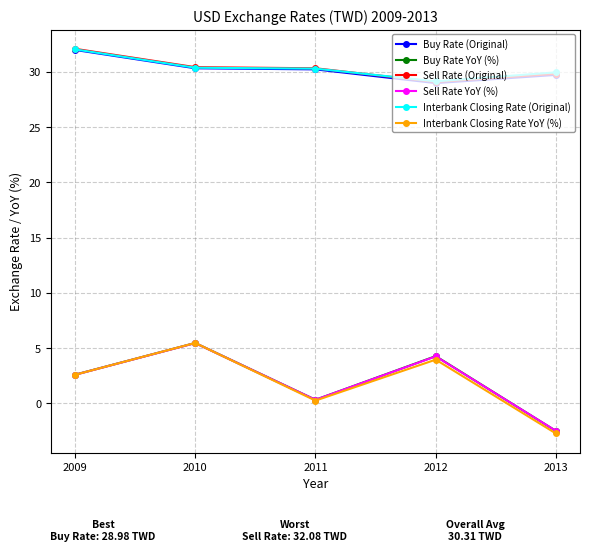

What is the minimum value for Sell Rate YoY (%)?

-2.5